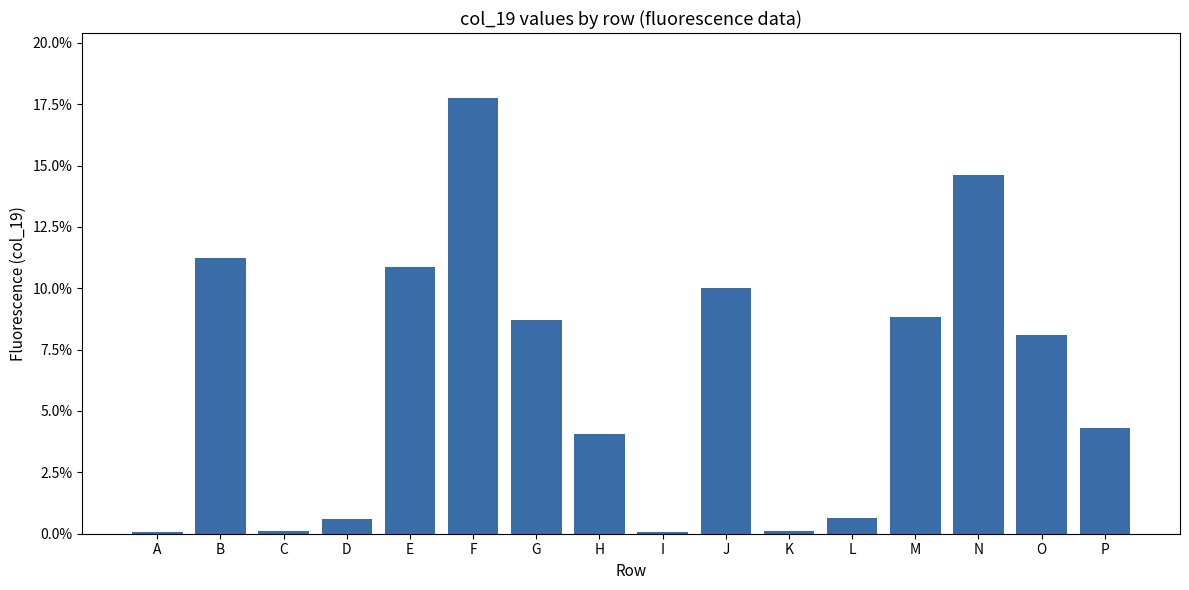

What is the value of the 13th bar from the left?

0.1